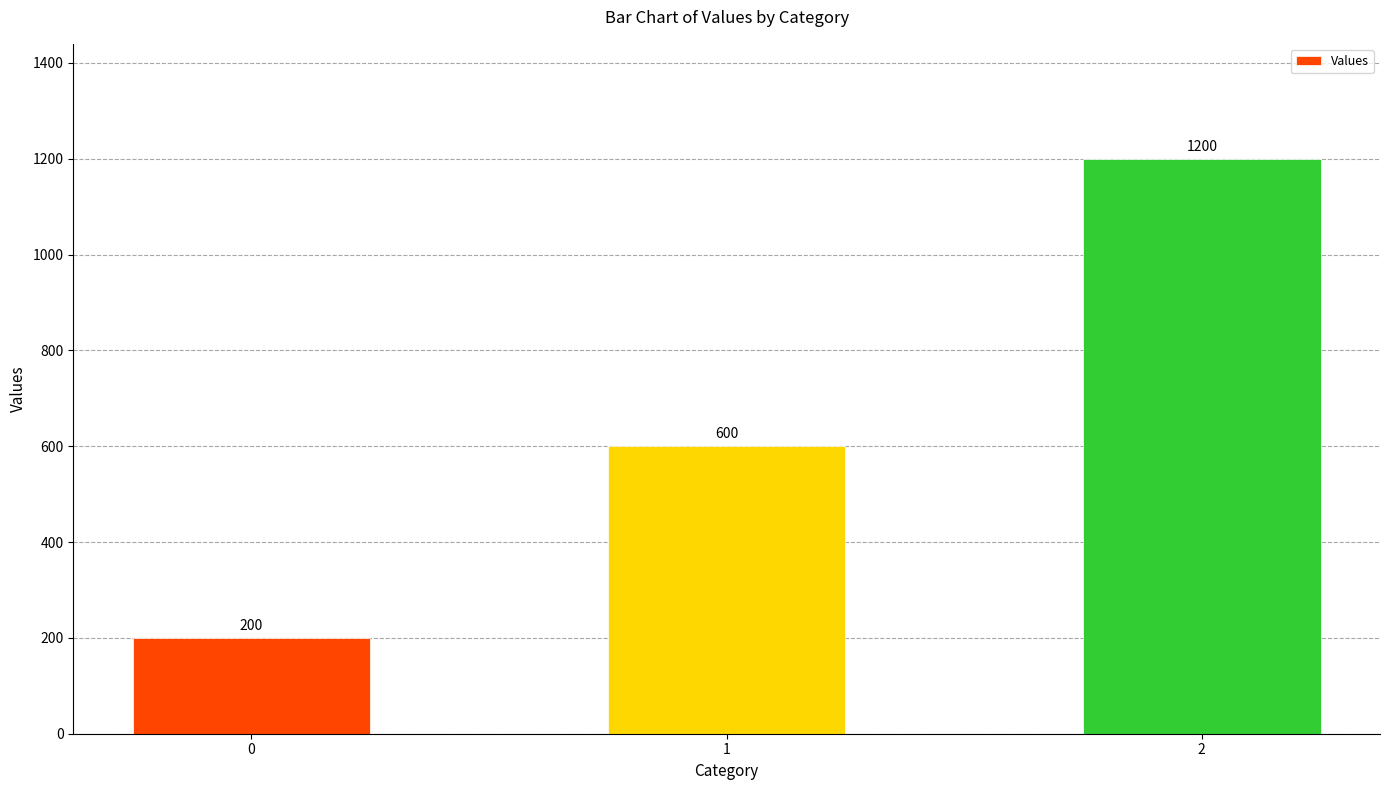

Which has a higher value, 2 or 0?

2